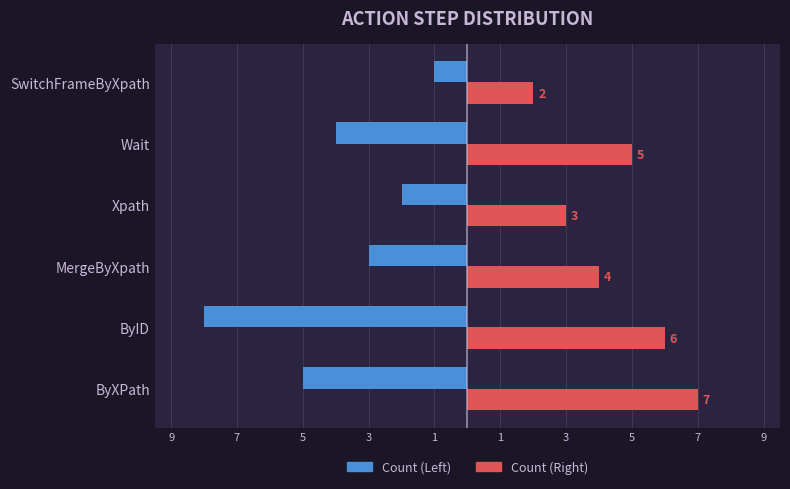

What are all the series names shown in the legend?

Count (Left), Count (Right)